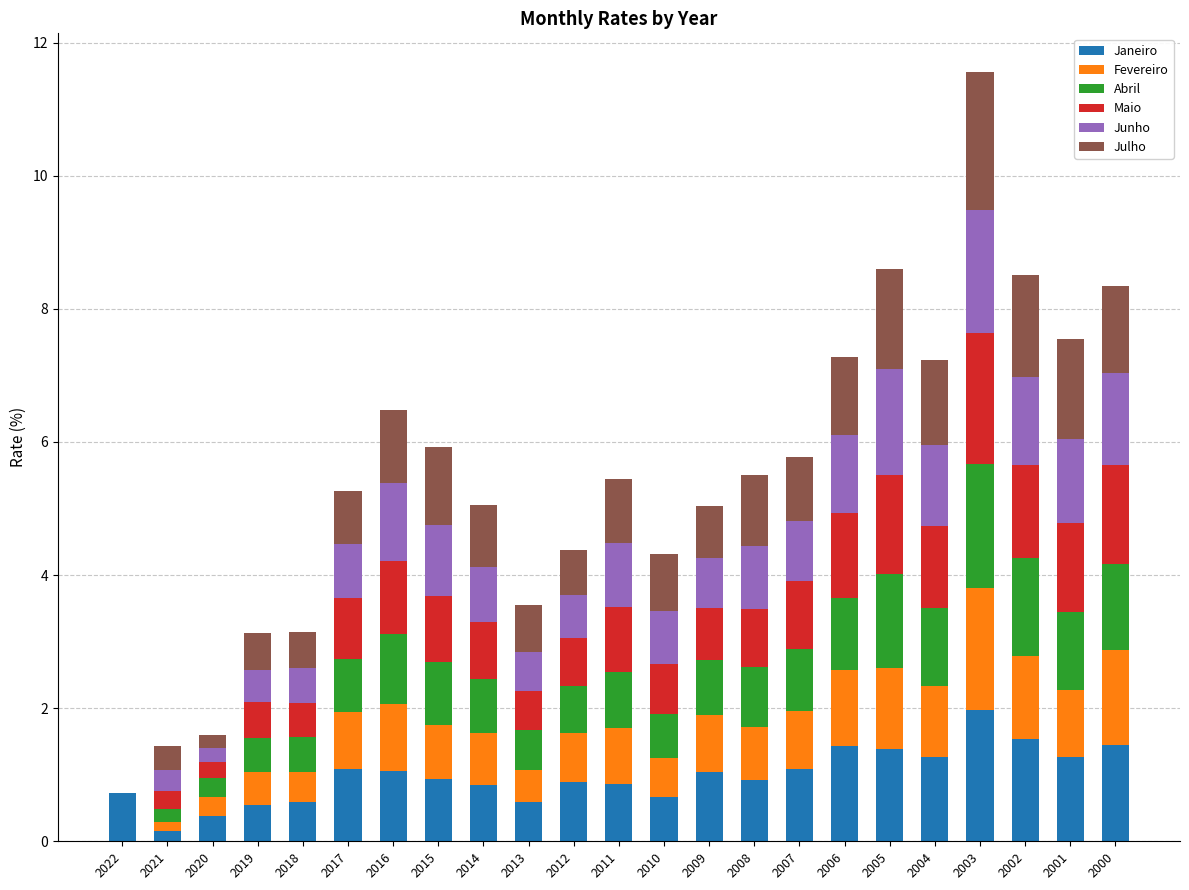

The Janeiro series shows 0.3 at 2015. True or false?

False